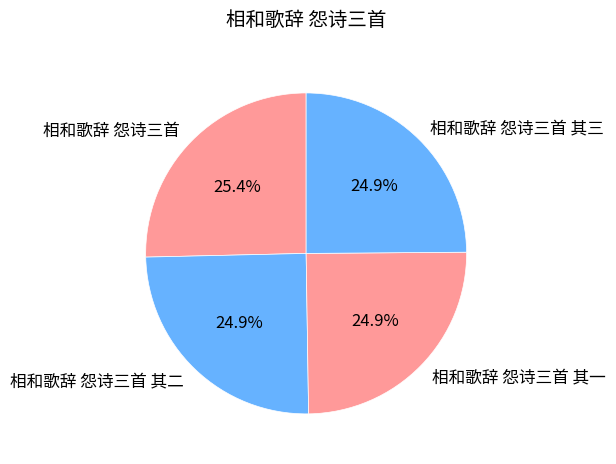

Does 相和歌辞 怨诗三首 其三 represent more than half of the total?

No